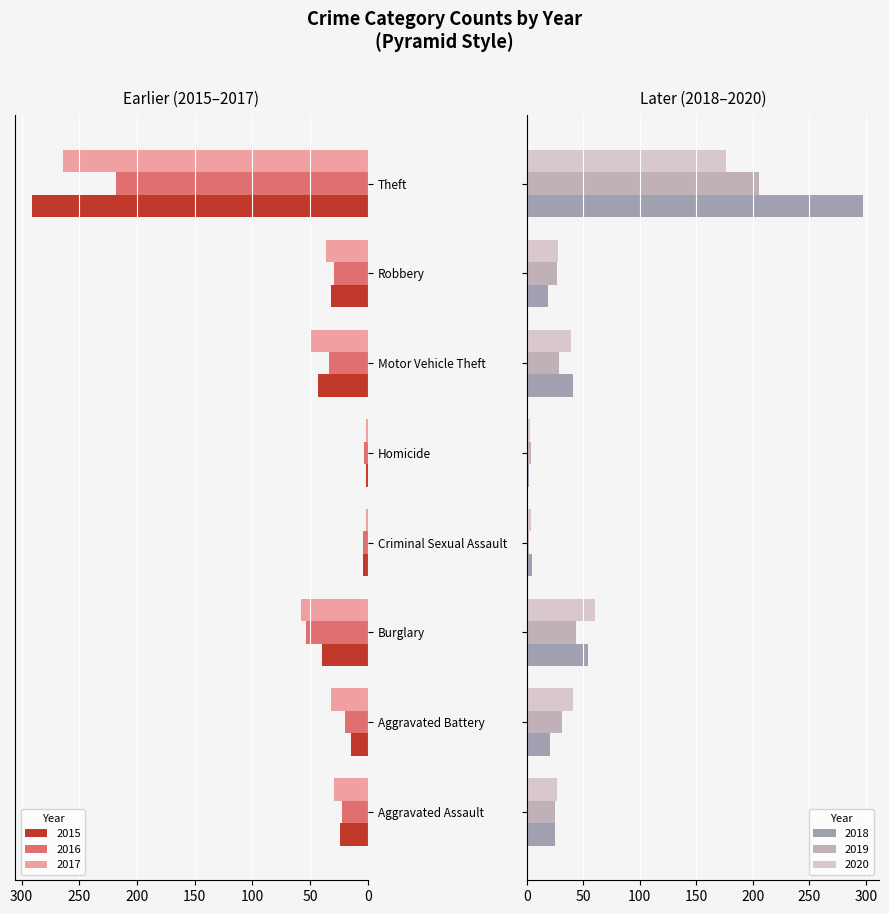

At how many categories does at least one series exceed 108?

1